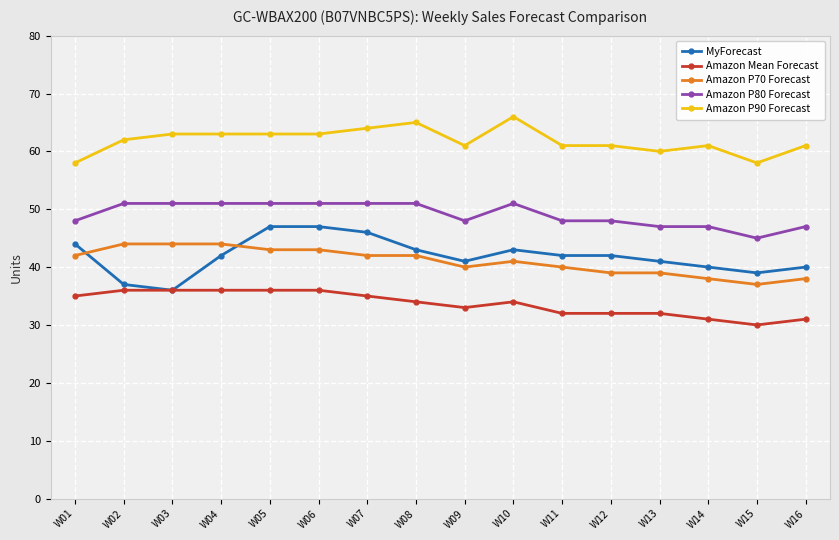

What is the maximum value for Amazon P80 Forecast?

51